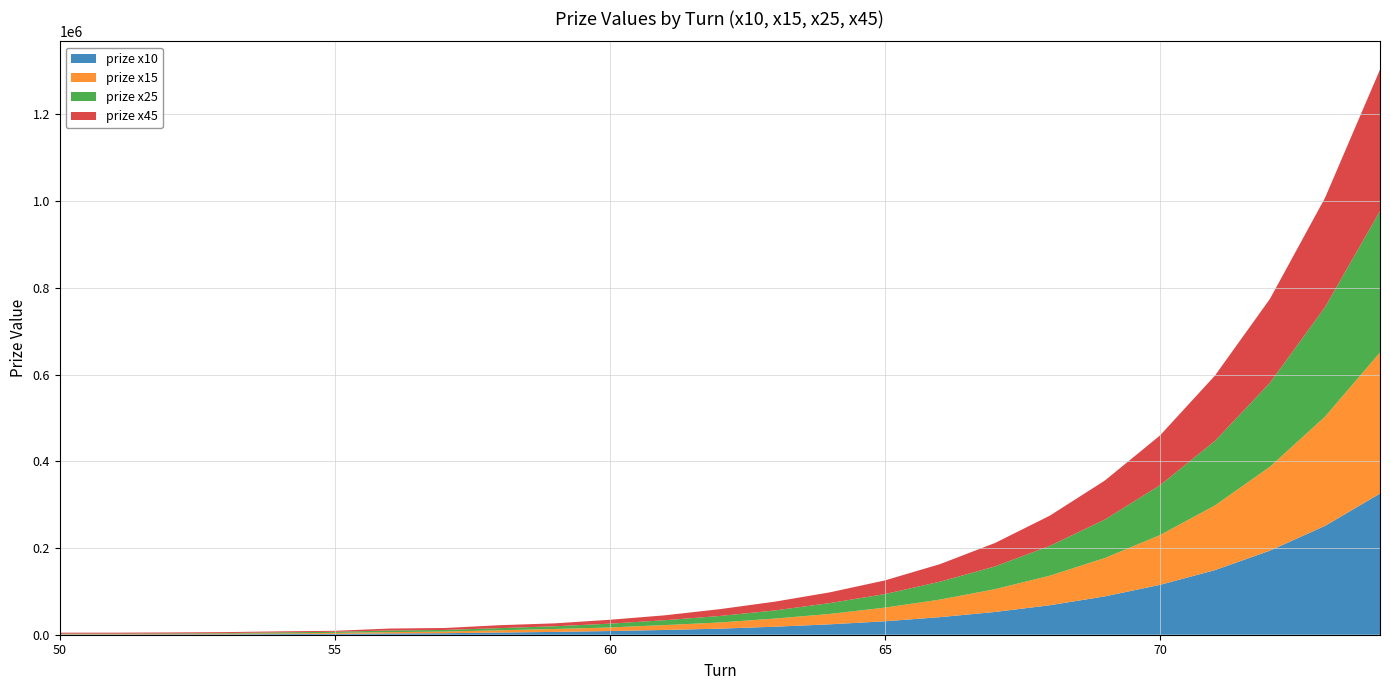

Reading left to right, what are all the values shown in this chart?

prize x10: 50=500	51=500	52=1000	53=1000	54=1500	55=2000	56=3000	57=3500	58=5000	59=6500	60=8500	61=11000	62=14000	63=18500	64=24000	65=31000	66=40500	67=52500	68=68000	69=88500	70=115000	71=149000	72=194000	73=251000	74=325500
prize x15: 50=750	51=750	52=750	53=1500	54=1500	55=2250	56=3000	57=3750	58=5250	59=6750	60=8250	61=11250	62=14250	63=18750	64=24000	65=31500	66=40500	67=52500	68=68250	69=88500	70=114750	71=149250	72=193500	73=252000	74=325500
prize x25: 50=1250	51=1250	52=1250	53=1250	54=2500	55=2500	56=3750	57=3750	58=5000	59=6250	60=8750	61=11250	62=15000	63=18750	64=25000	65=31250	66=41250	67=52500	68=68750	69=88750	70=115000	71=148750	72=193750	73=252500	74=326250
prize x45: 50=2250	51=2250	52=2250	53=2250	54=2250	55=2250	56=4500	57=4500	58=6750	59=6750	60=9000	61=11250	62=15750	63=20250	64=24750	65=31500	66=40500	67=54000	68=69750	69=90000	70=114750	71=150750	72=193500	73=252000	74=326250